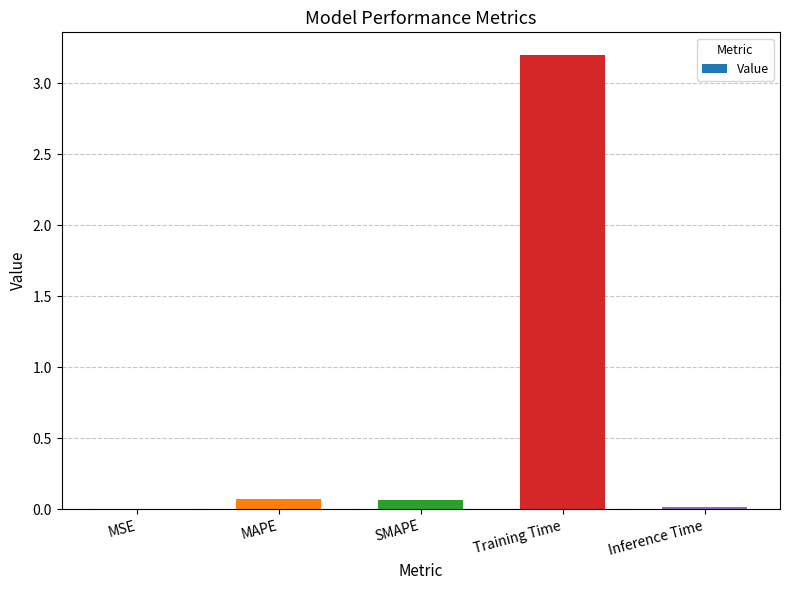

The chart shows a value of 0.1 at MAPE. True or false?

True